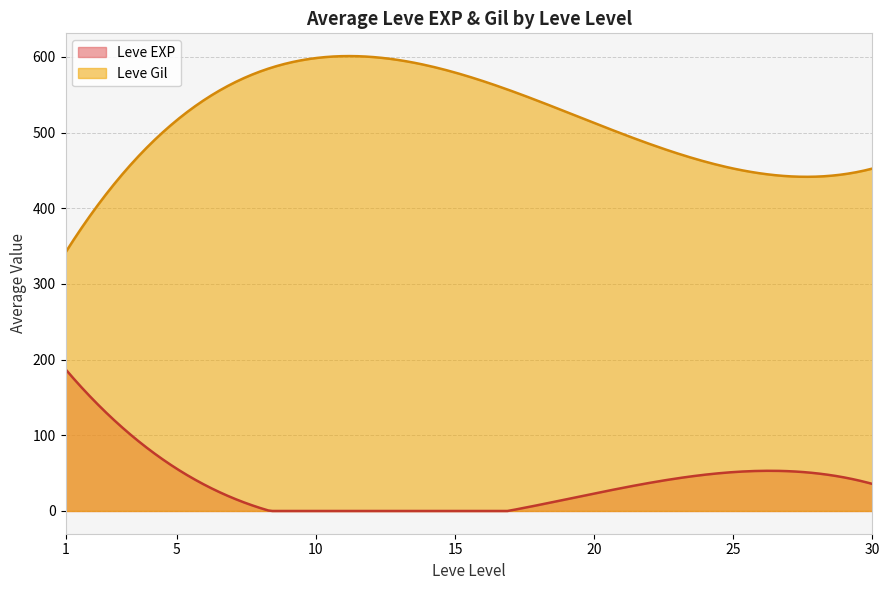

At which category is the sum across all series the highest?

10